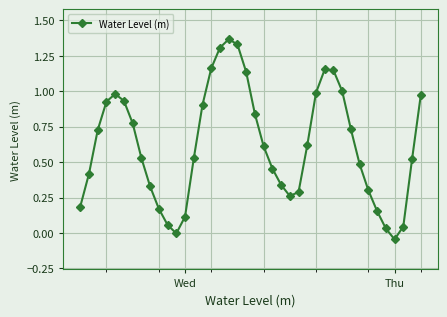

What is the sum of all values?

24.8